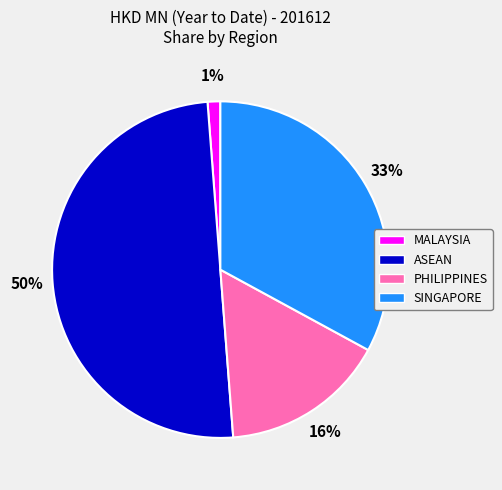

To the nearest percent, what is the combined percentage of SINGAPORE and PHILIPPINES?

49%